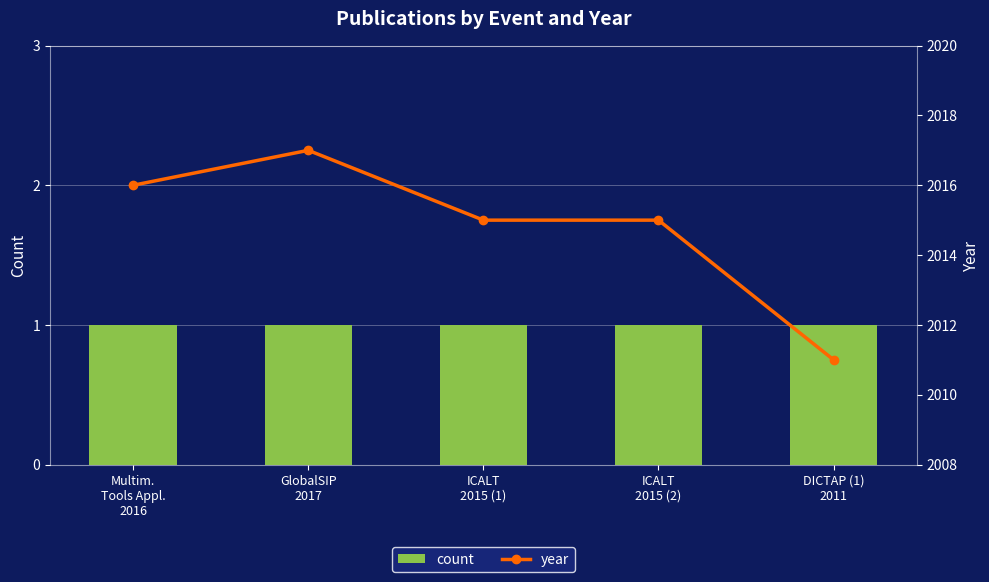

Which series has the largest total across all categories?

year